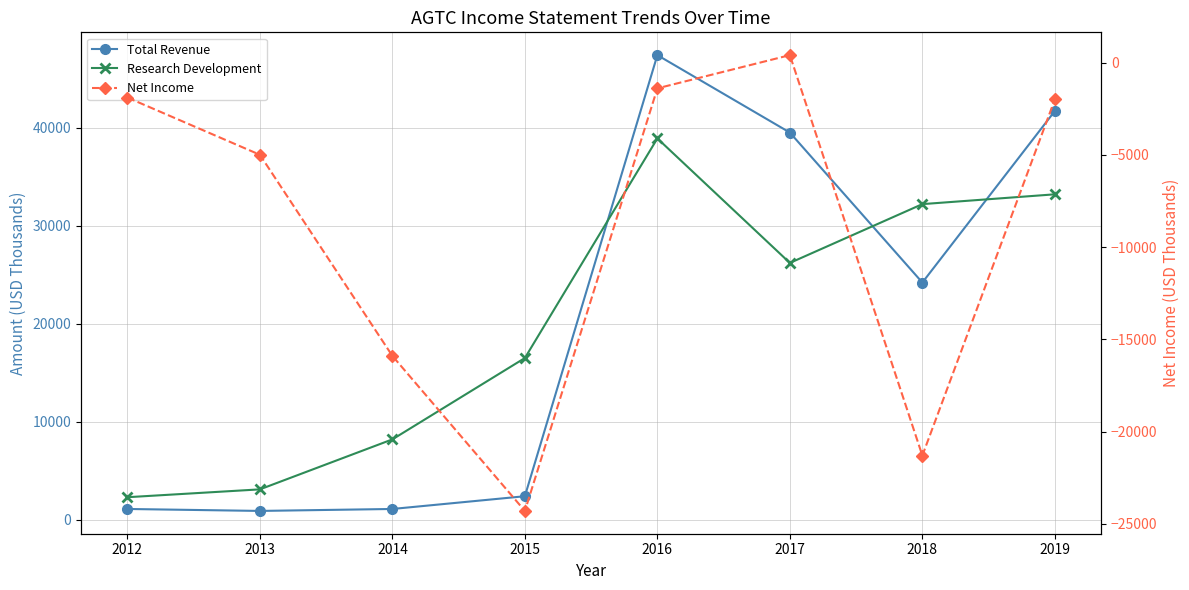

True or false: Net Income and Total Revenue cross at least once.

False